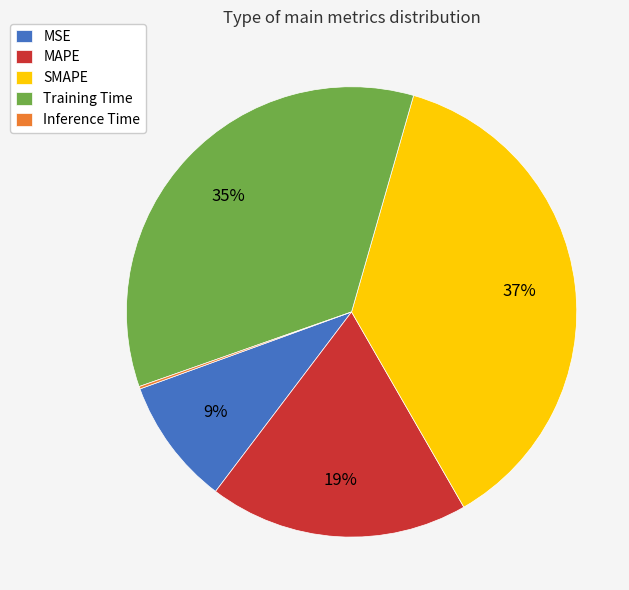

Combined, do Training Time and MAPE account for over 50%?

Yes